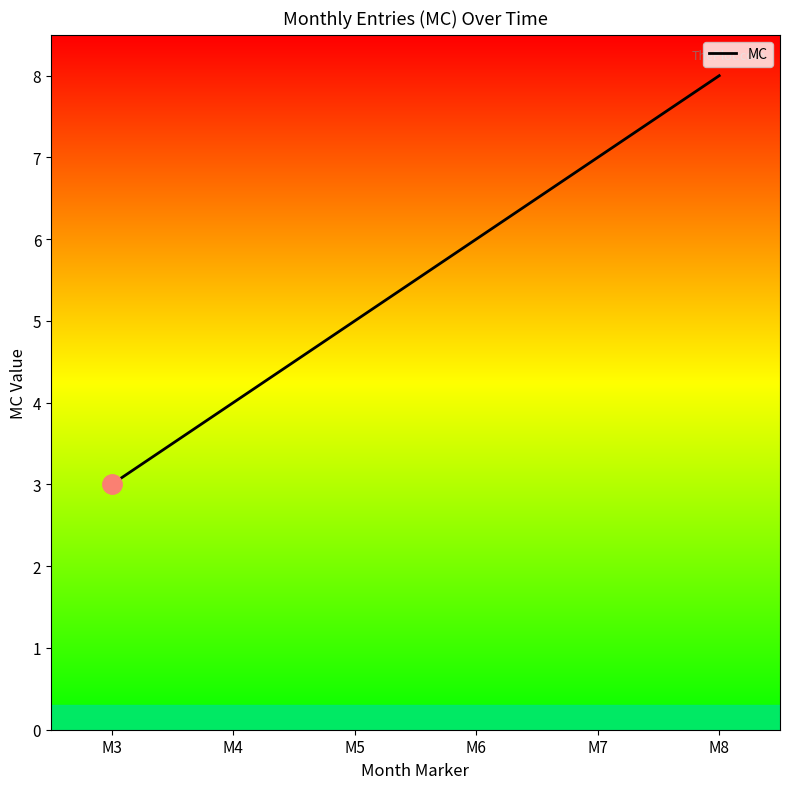

What is the difference between the maximum and minimum values?

5.0